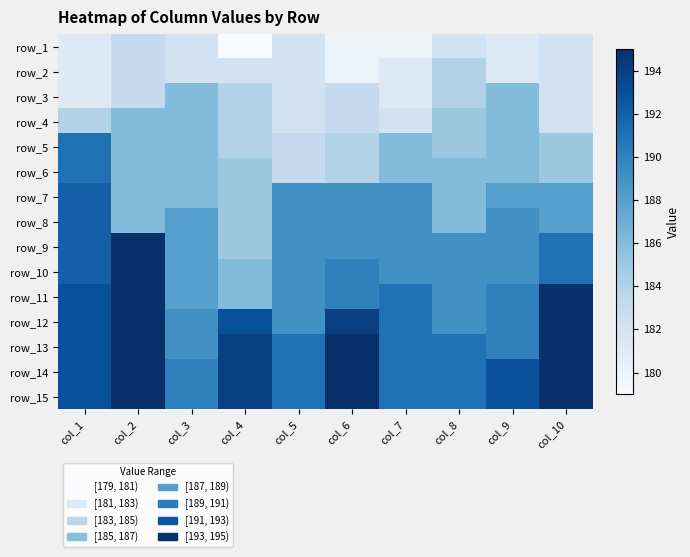

Where is row_12 nearest to the value 192?

col_1